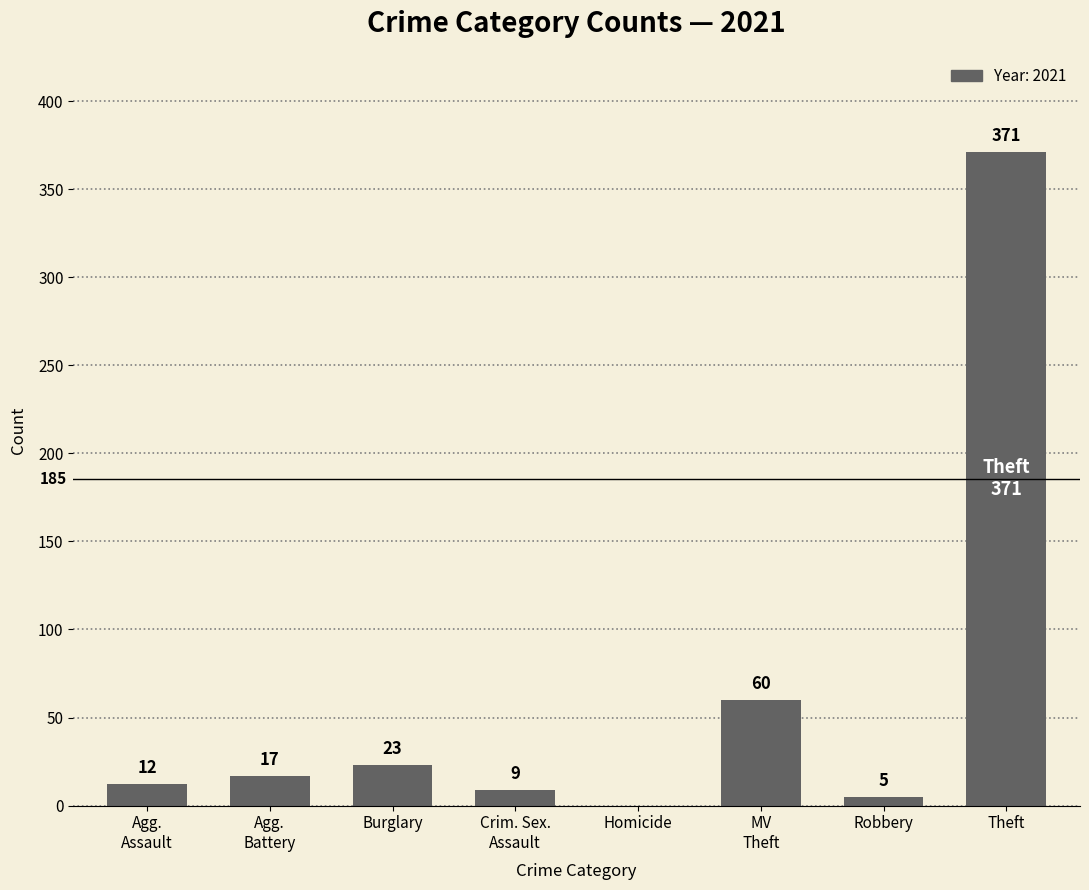

Between Homicide and Theft, which is larger?

Theft